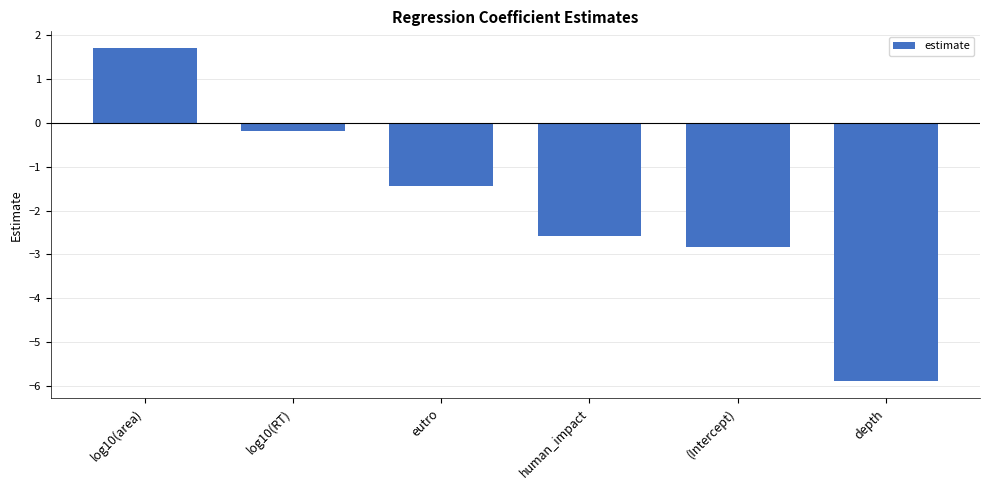

True or false: the data shows -1.4 at eutro.

True